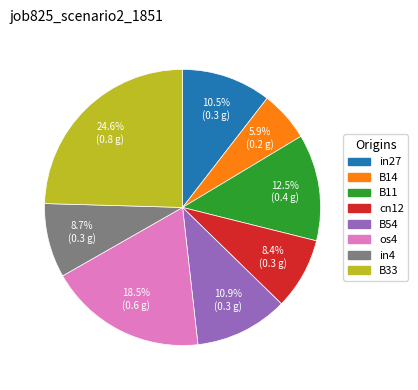

What is the largest slice in the pie chart?

B33